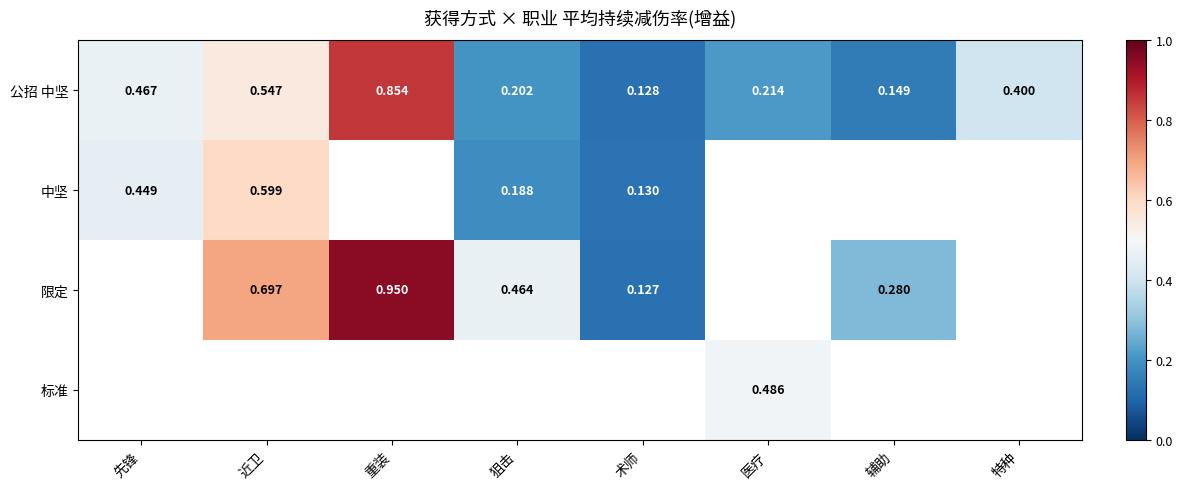

Rank the categories by 公招 中坚 value from highest to lowest.

重装, 近卫, 先锋, 特种, 医疗, 狙击, 辅助, 术师